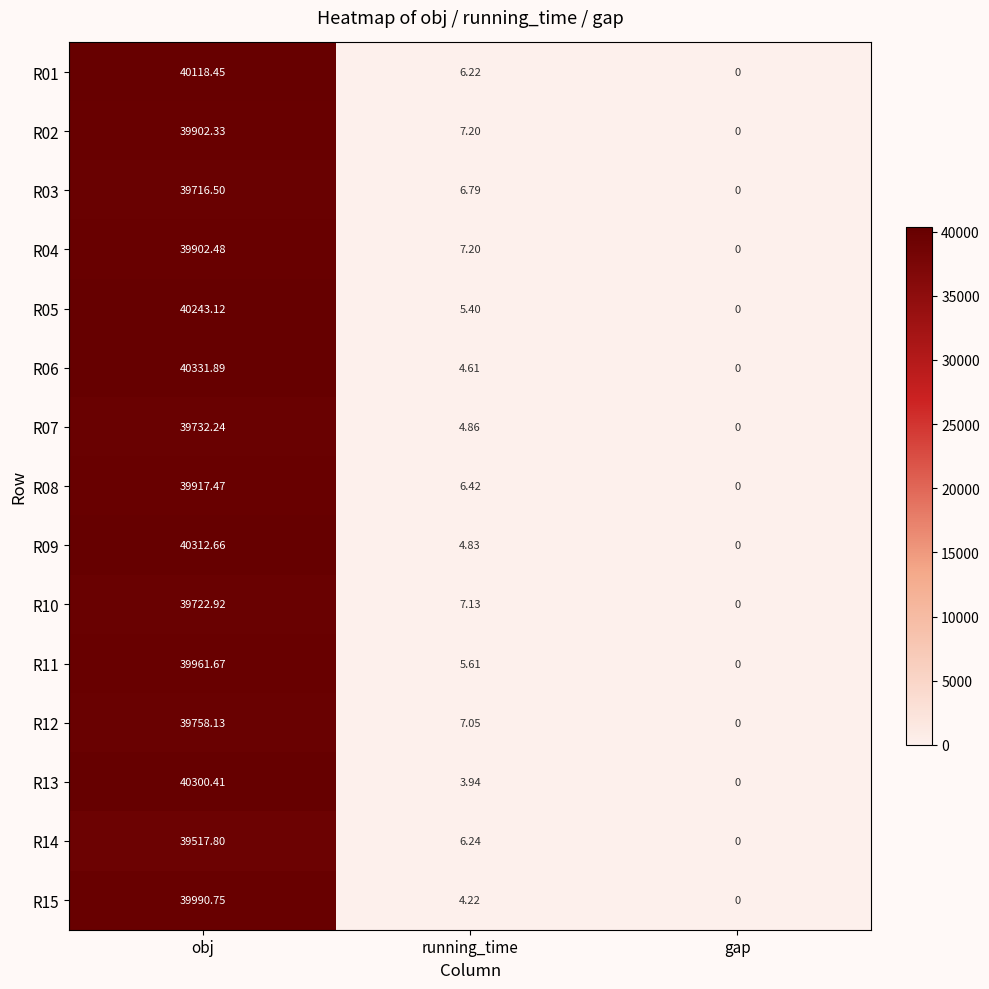

At which label is R01 closest to 20059?

running_time